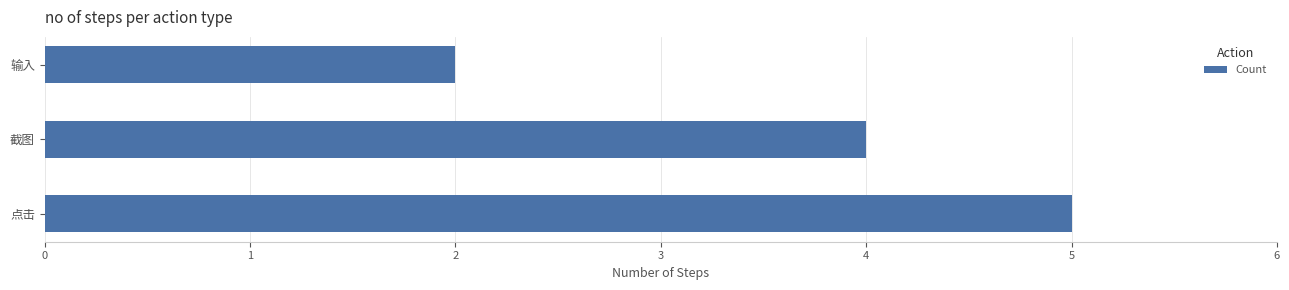

Rank the categories by value from highest to lowest.

点击, 截图, 输入